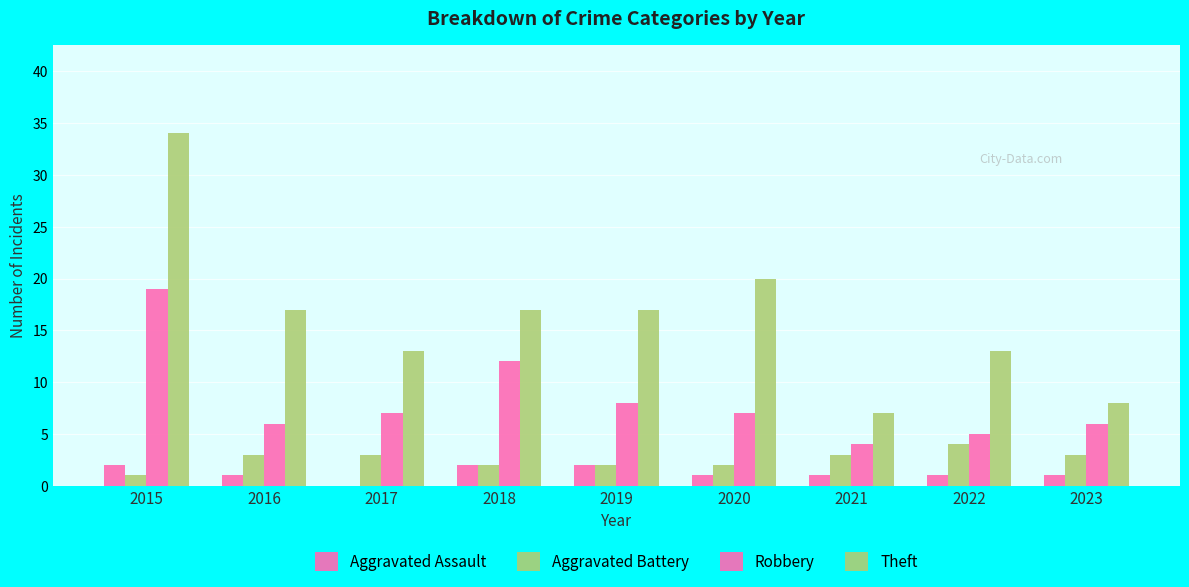

How many Aggravated Battery values are between 2 and 3?

7